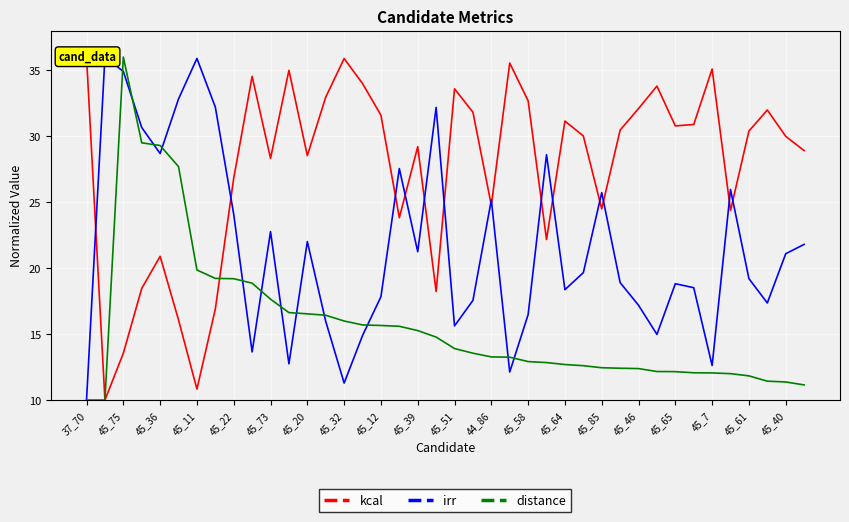

What is the minimum value for irr?

10.0